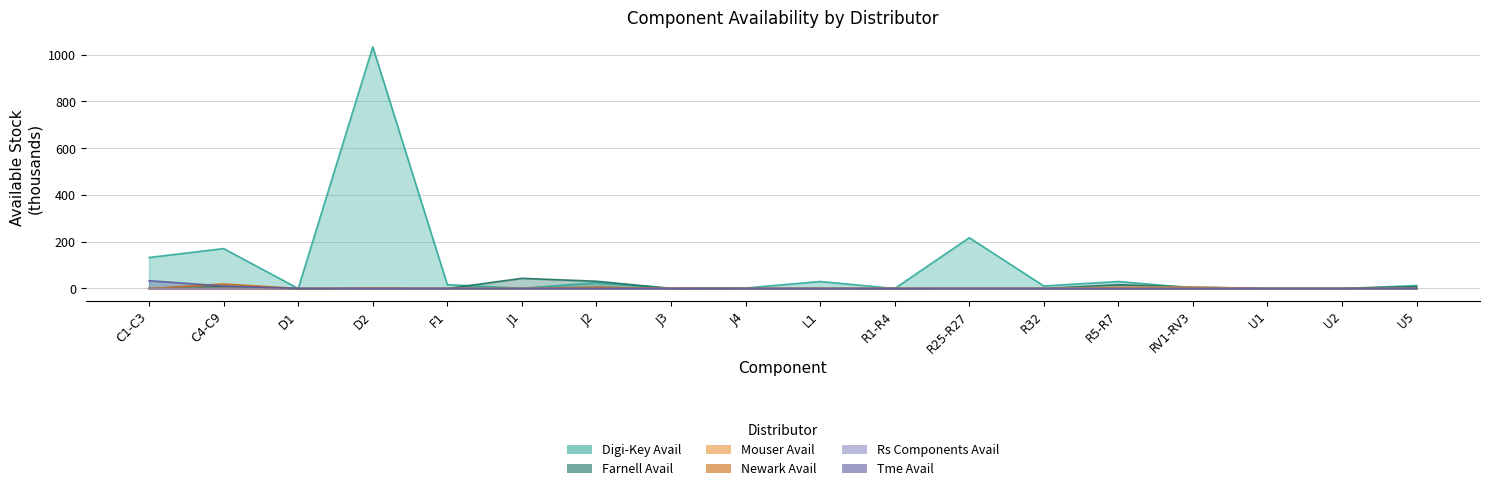

At which category does Digi-Key Avail reach its first local valley?

D1